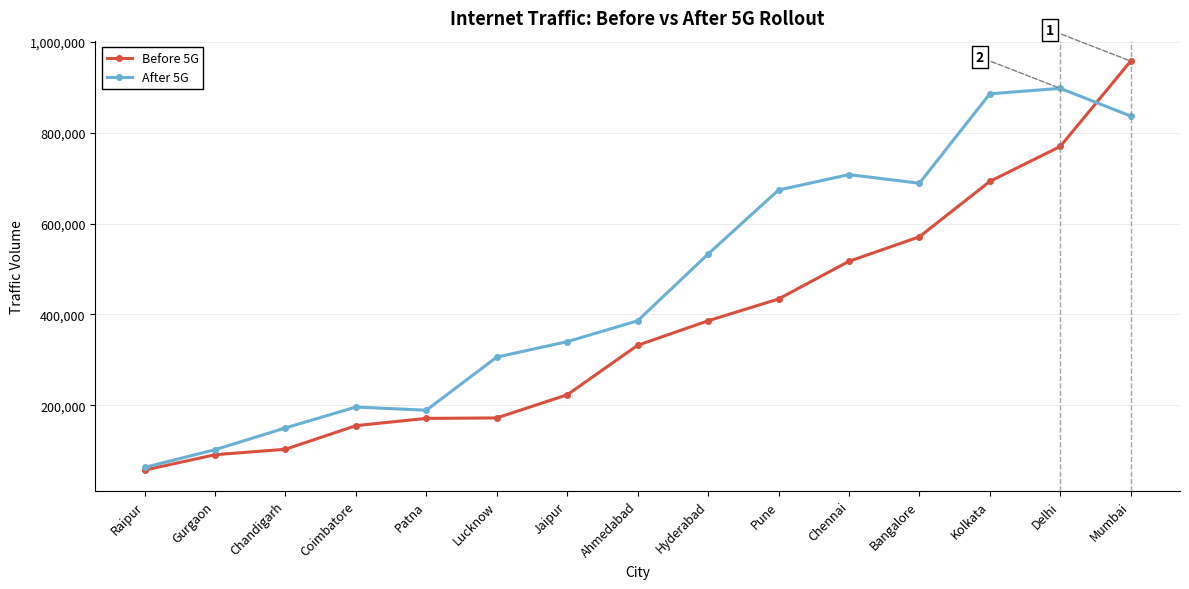

What is the difference between the second highest and minimum values in the Before 5G series?

713000